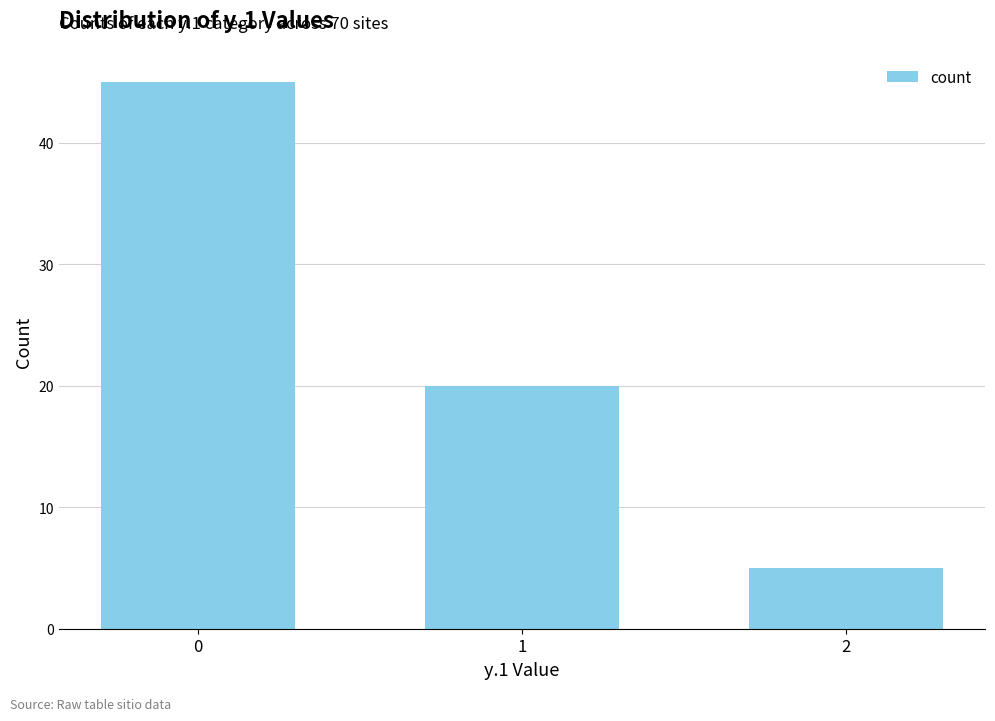

Reading left to right, extract all data points from this chart.

0=45	1=20	2=5